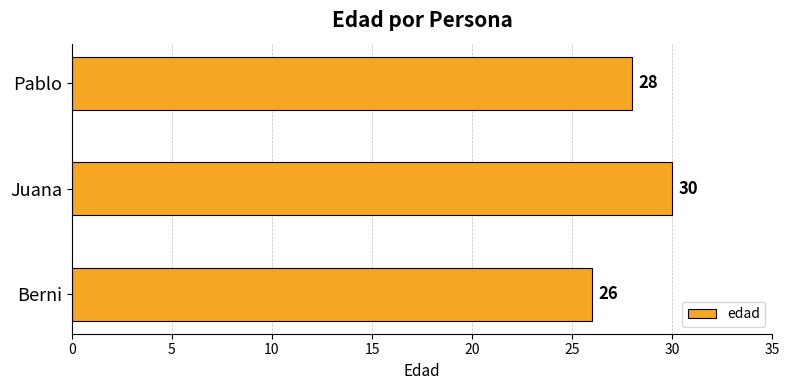

Is it true that the value at Pablo is 16?

False